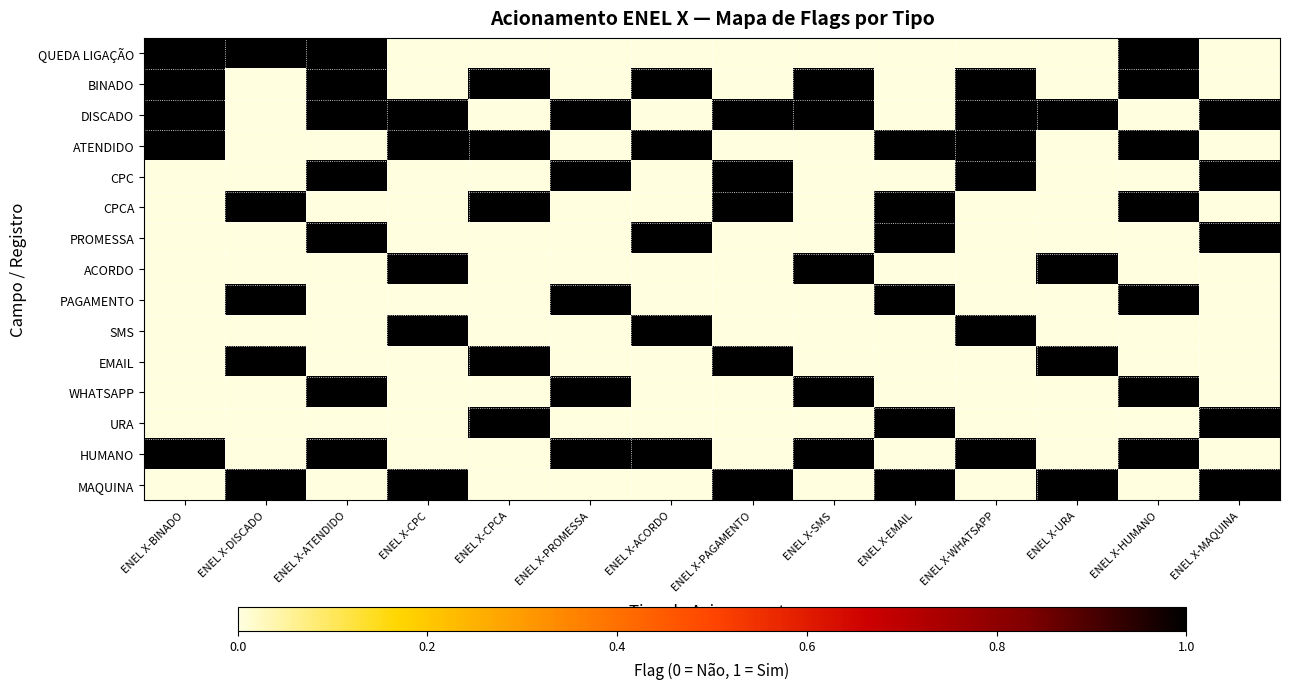

Which series has the largest total across all categories?

DISCADO